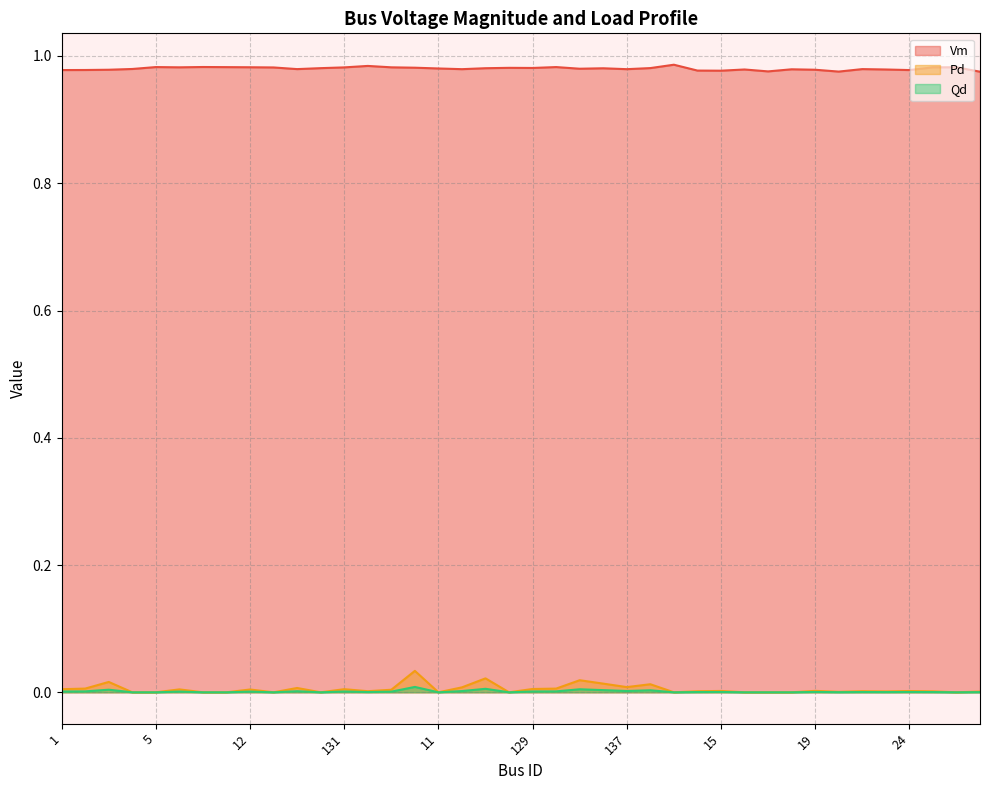

What is the difference between the highest and lowest values at 6?

1.0